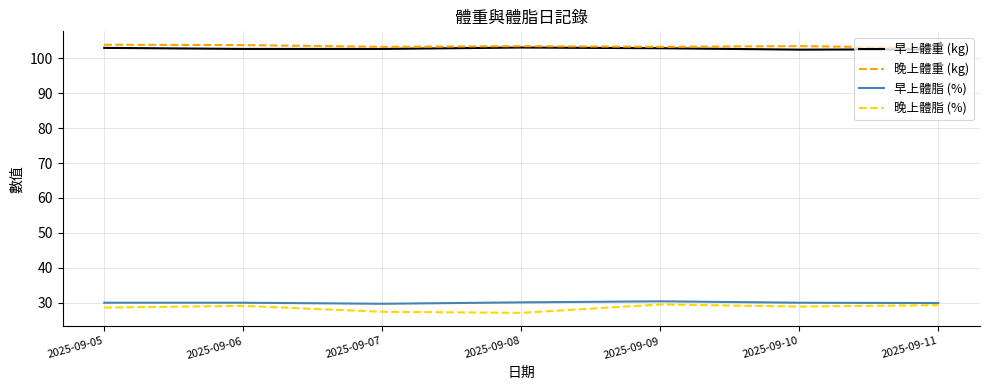

The 晚上體脂 (%) series shows 27.1 at 2025-09-08. True or false?

True